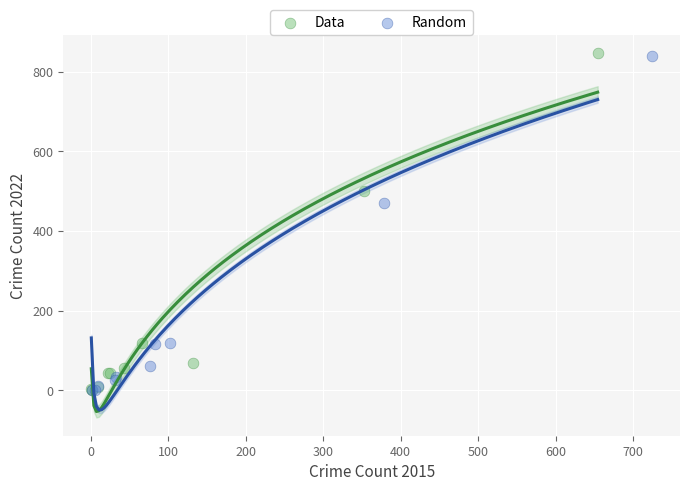

What are all the series names shown in the legend?

Data, Random